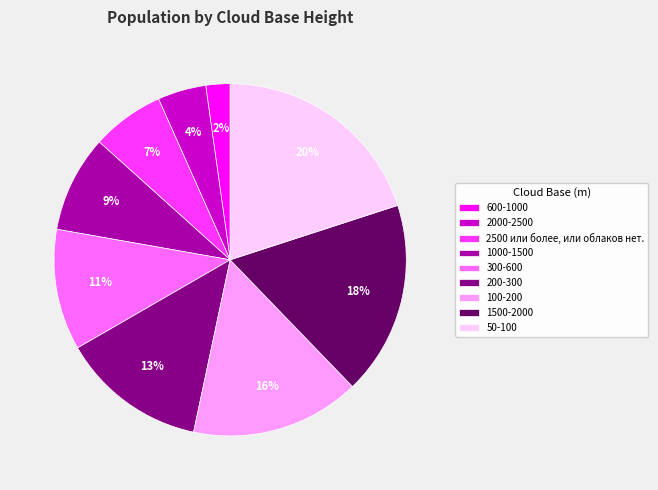

Which slice is the smallest?

600-1000